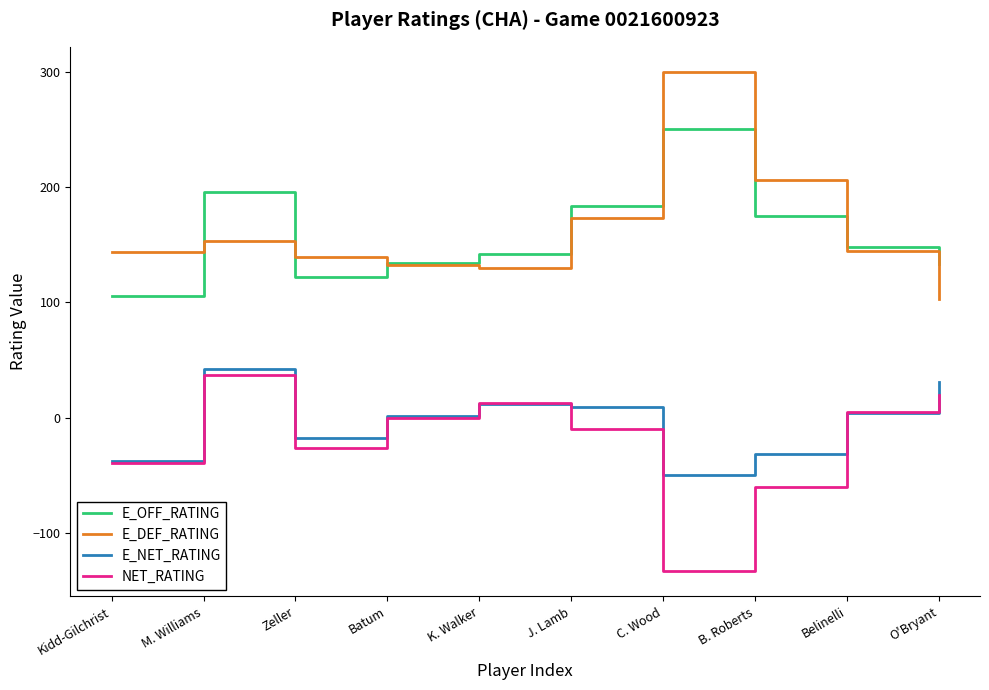

Which category has the lowest value across all series?

C. Wood